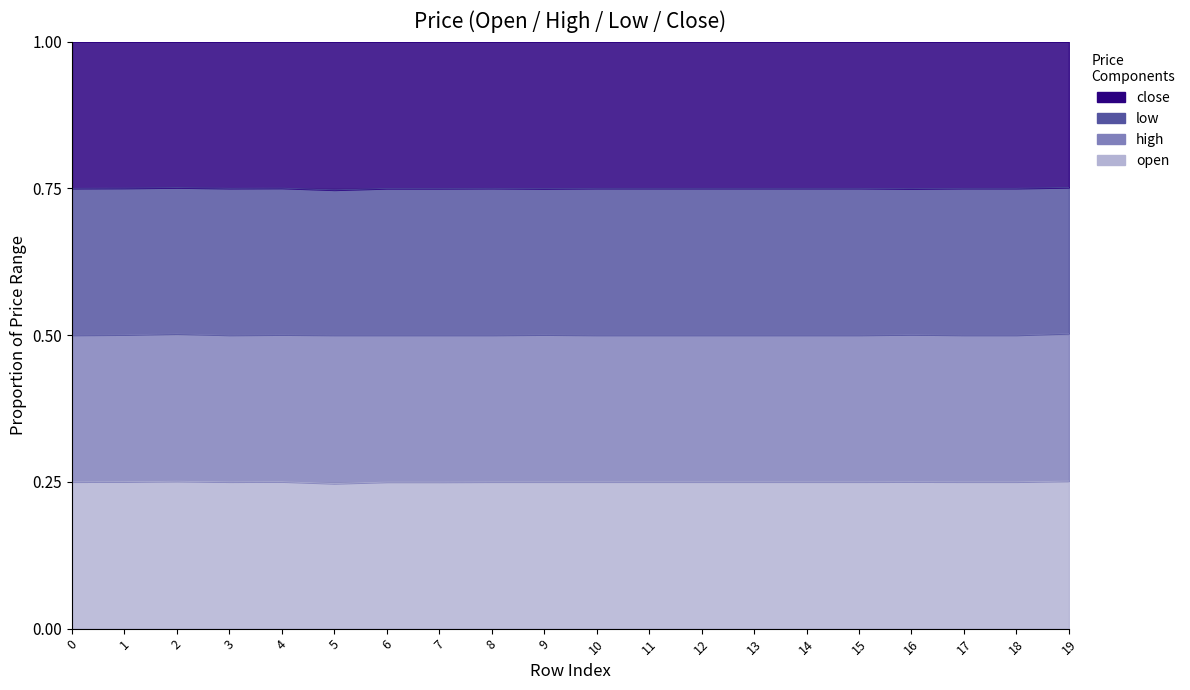

At which category does the chart reach its minimum across all series?

5